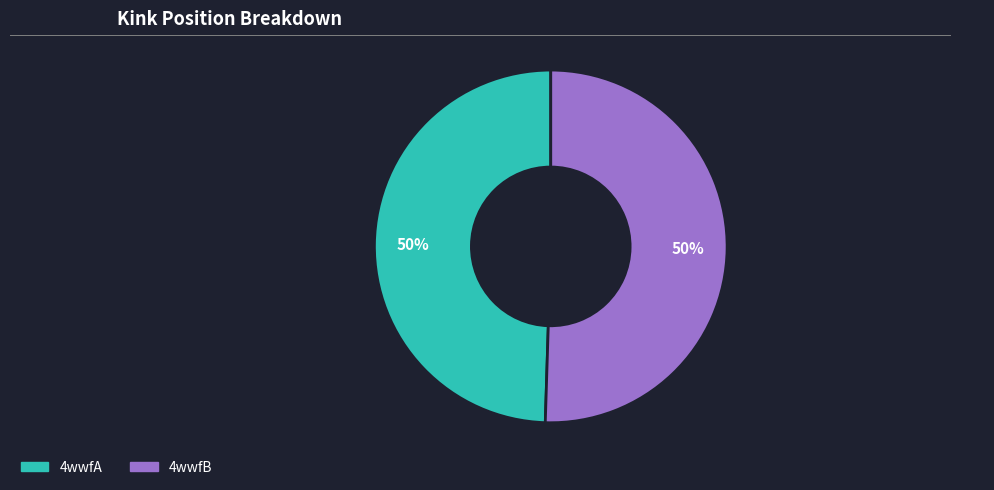

The 4wwfA slice represents 58% of the pie. True or false?

False